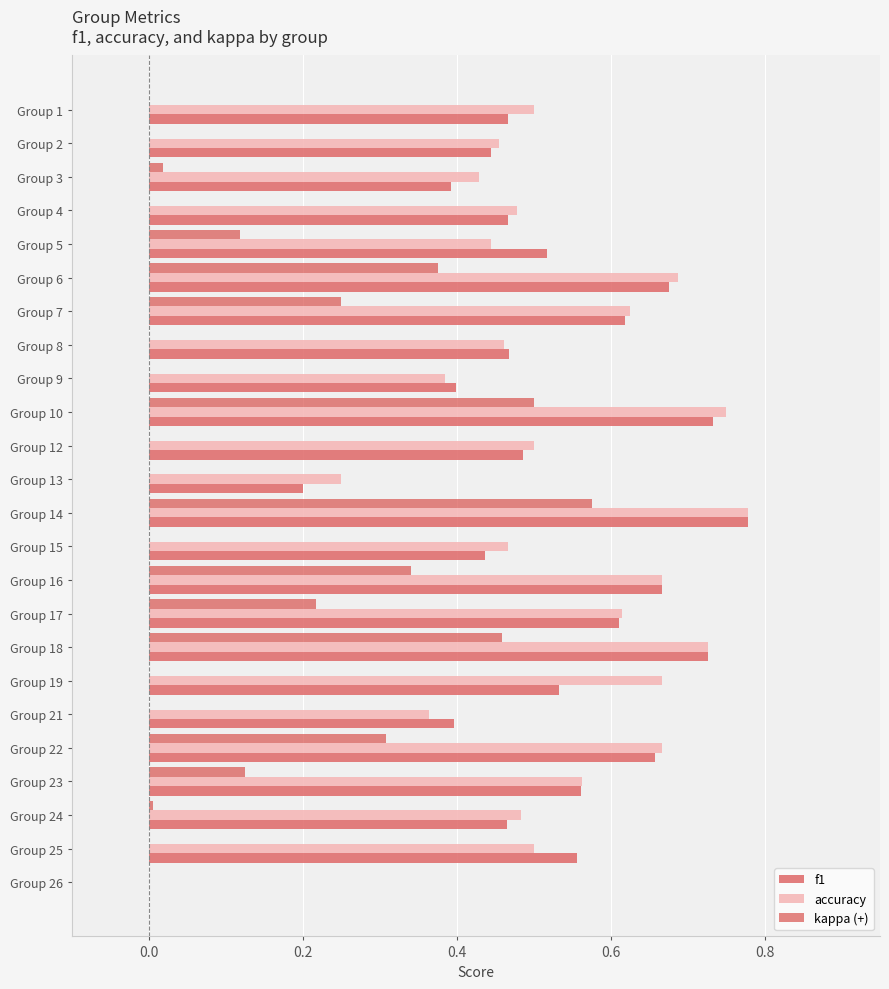

What is the sum of all kappa (+) values?

3.3